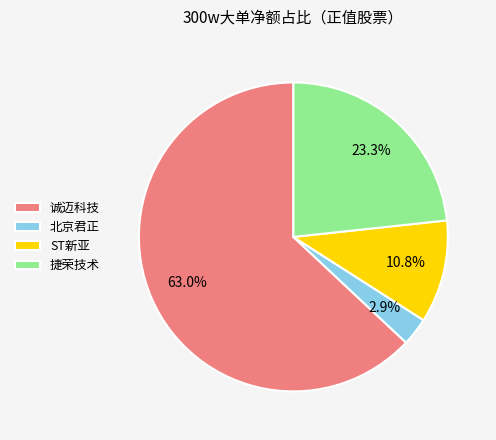

Combined, do 捷荣技术 and 北京君正 account for over 50%?

No